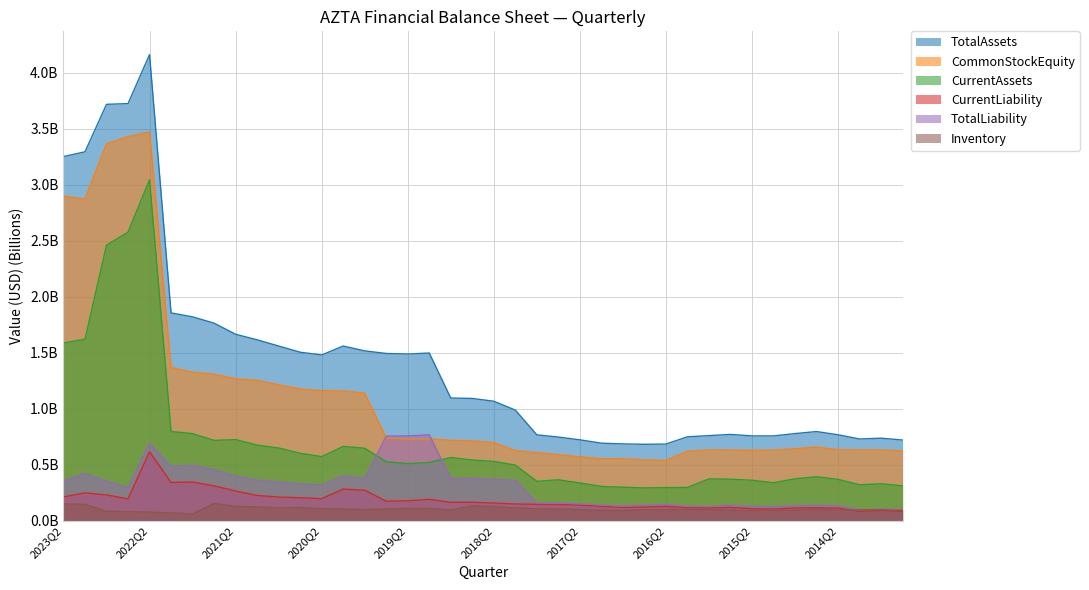

Between 2018Q2 and 2013Q4, which series saw the biggest shift?

TotalAssets